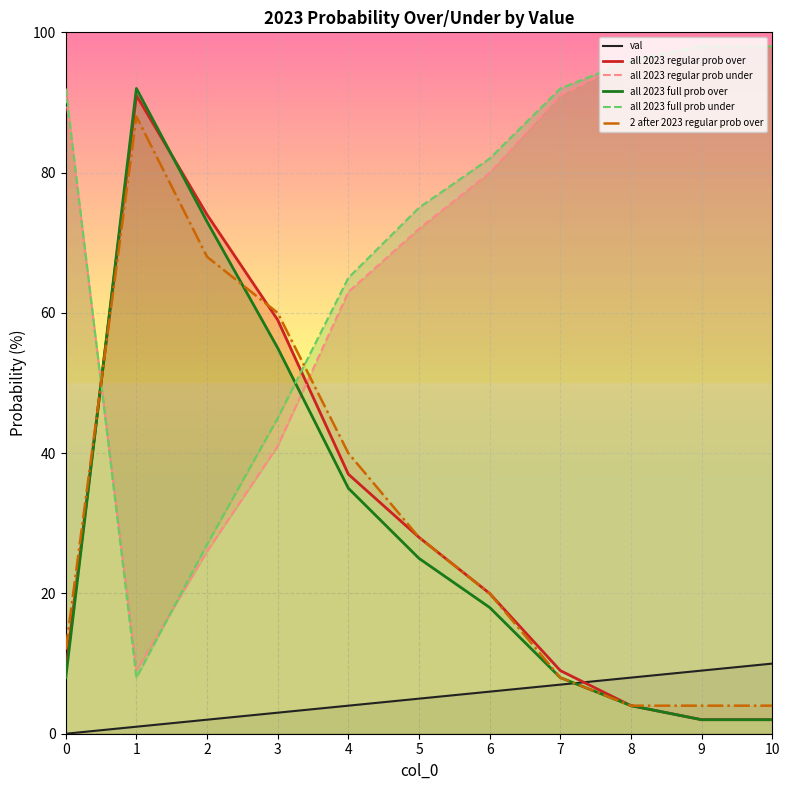

How many data points in 2 after 2023 regular prob over are less than 20?

5